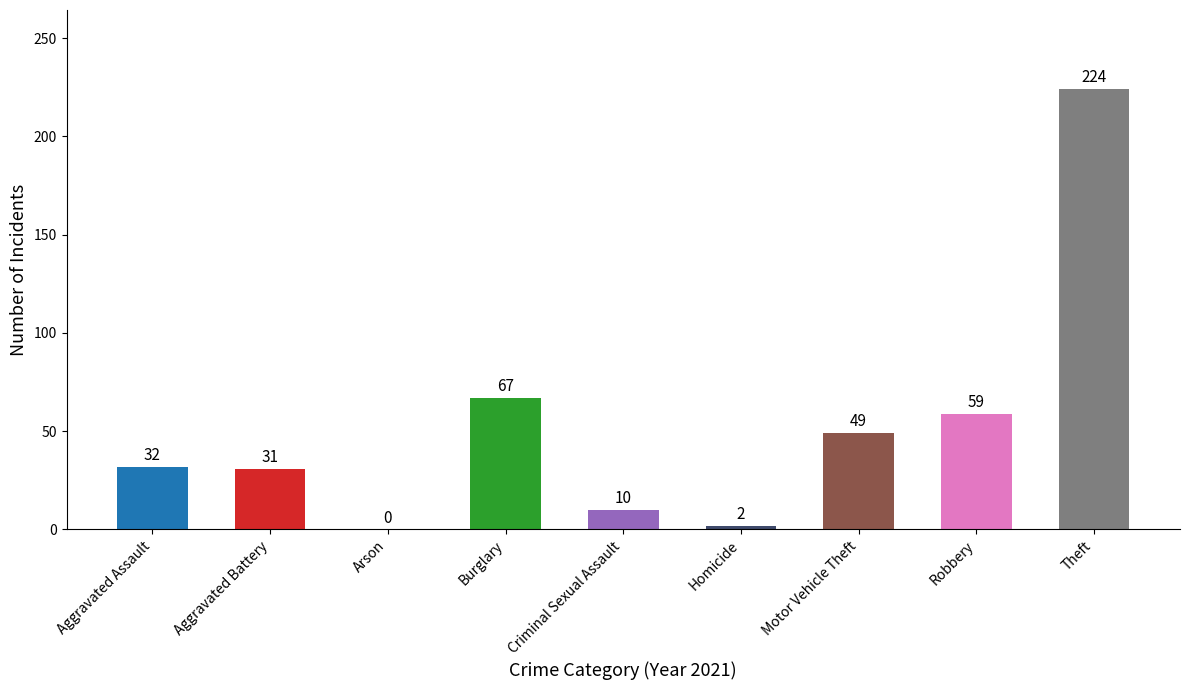

The value at Aggravated Battery is 44. True or false?

False